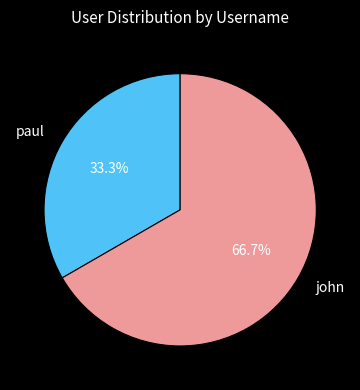

Does any single category account for the majority?

Yes